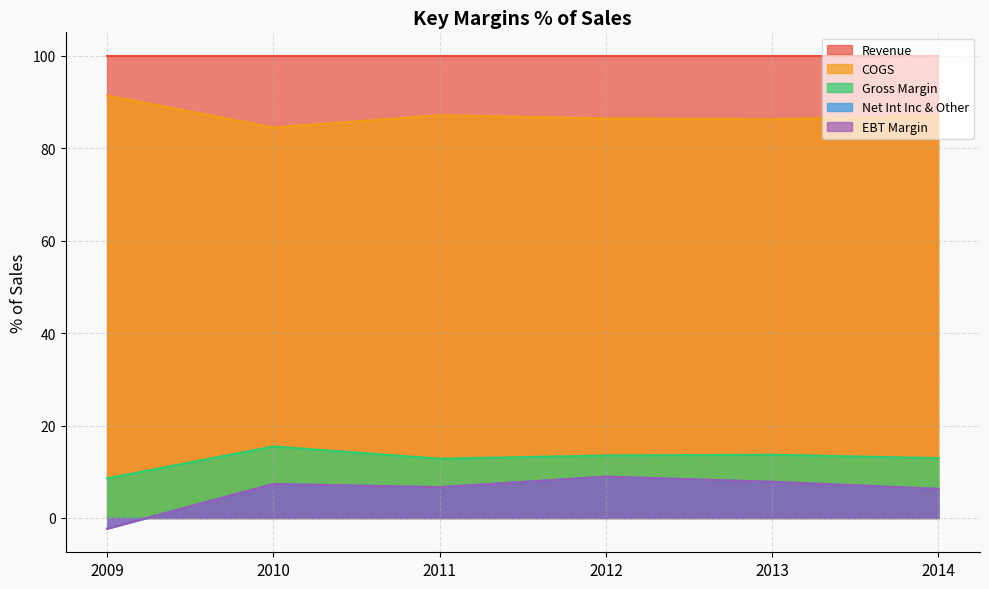

What is the sum of the EBT Margin values at 2009 and 2011?

4.3